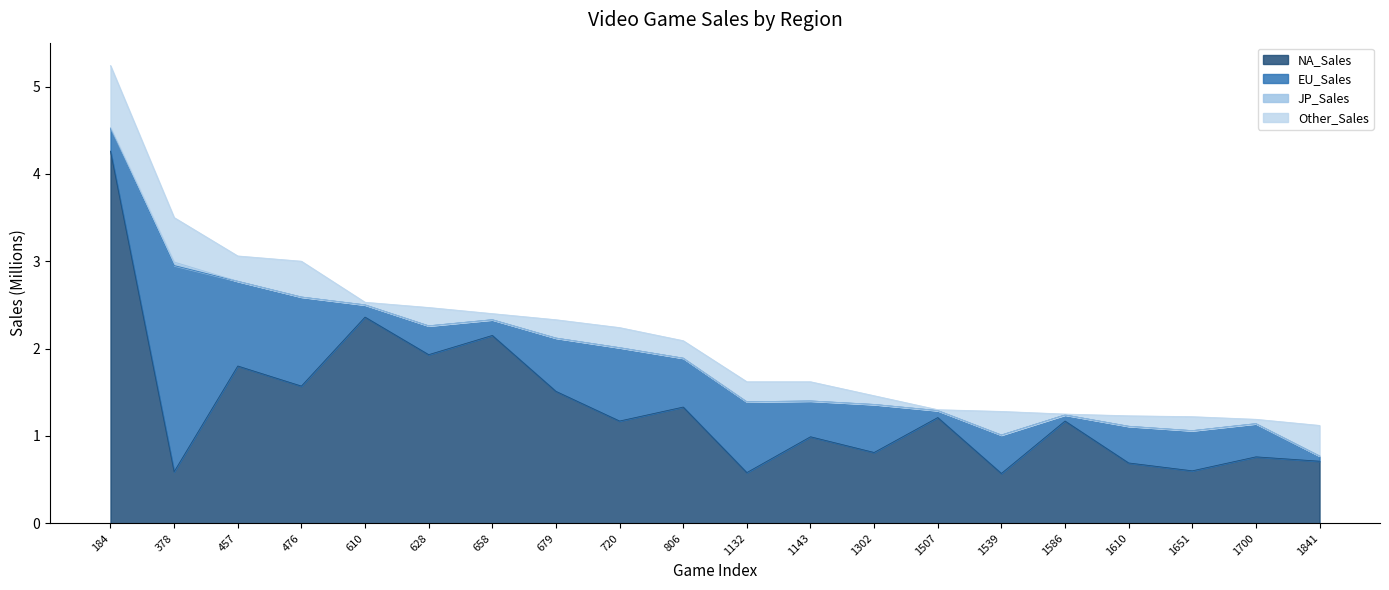

How many interior local valleys does the Other_Sales series have?

7